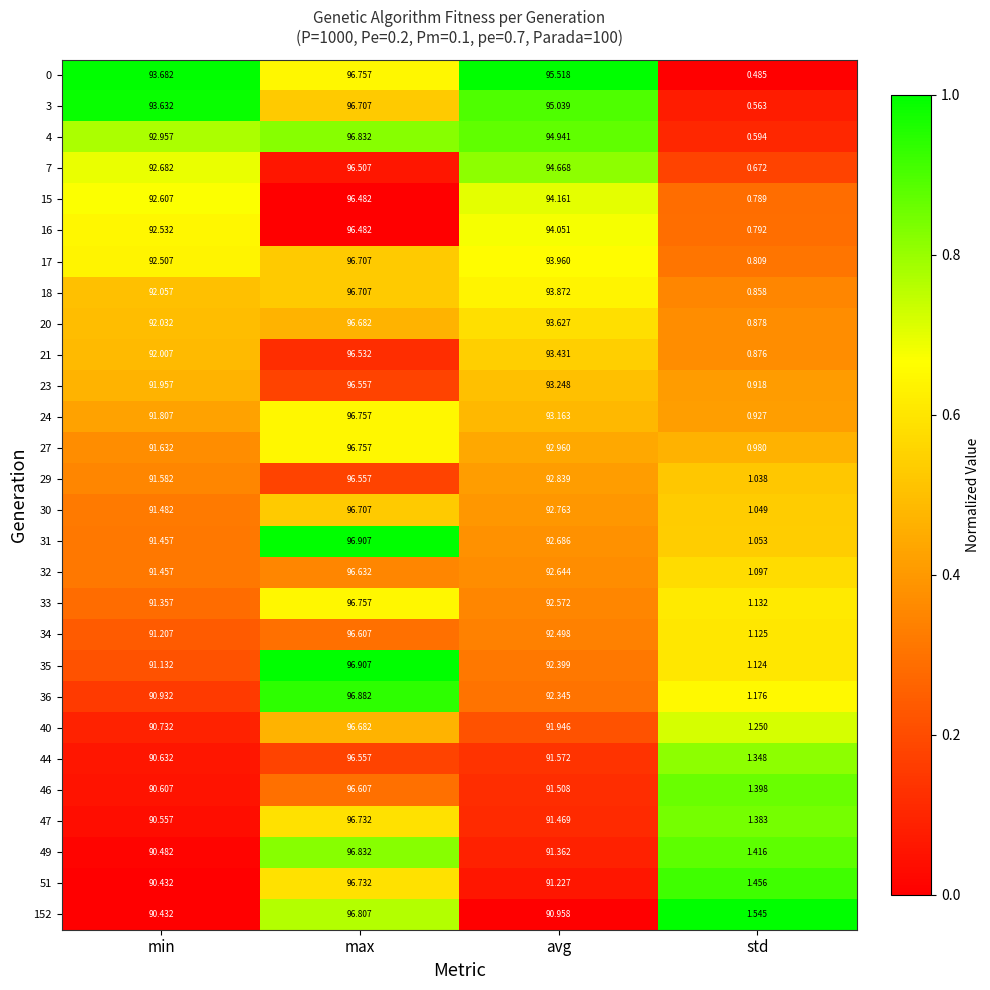

Where is 35 nearest to the value 49?

min